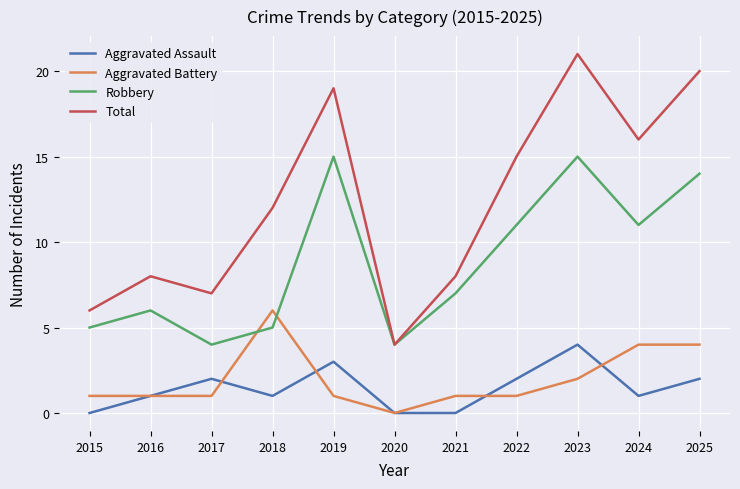

Which series has the widest spread of values?

Total